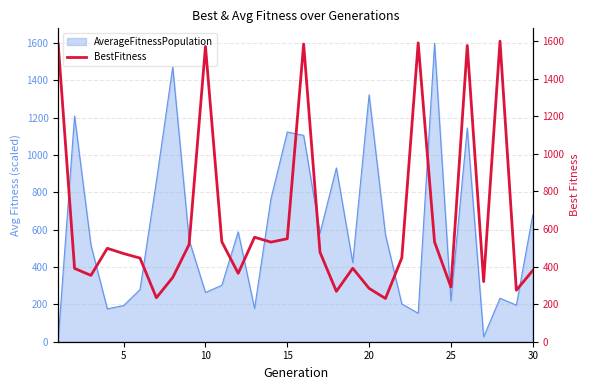

What is the highest value of the AverageFitnessPopulation series?

1599.0